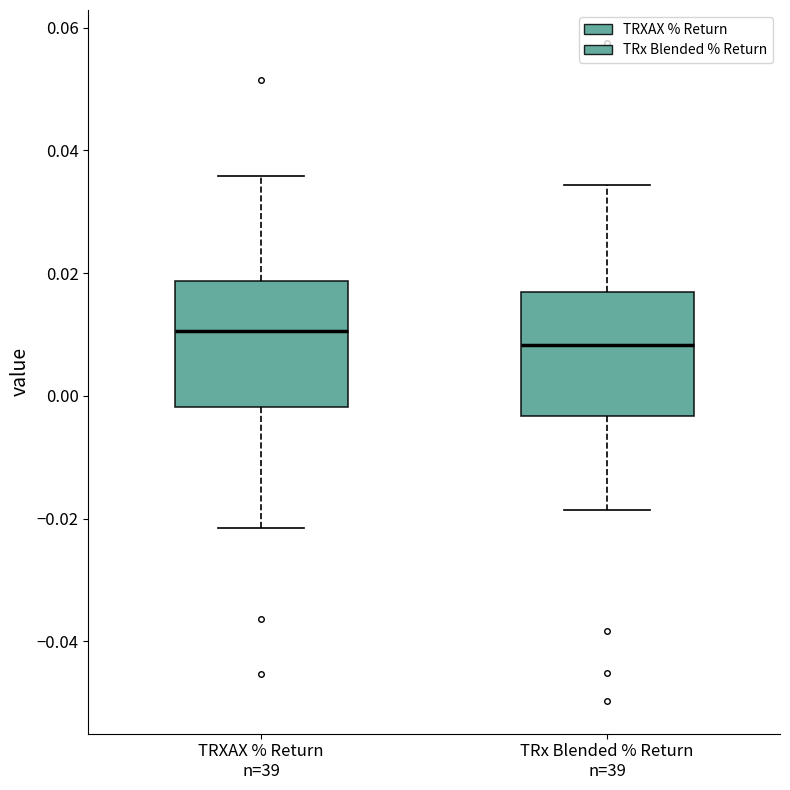

Reading left to right, transcribe this box plot: for each box, give where its median line is, the range the box spans, and where its two whiskers end, as read against the y-axis. The values are not printed on the chart, so give them approximately, as read against the axis.

TRXAX % Return n=39: median 0.010, box -0.002 to 0.018, whiskers -0.022 to 0.036
TRx Blended % Return n=39: median 0.008, box -0.004 to 0.016, whiskers -0.018 to 0.034